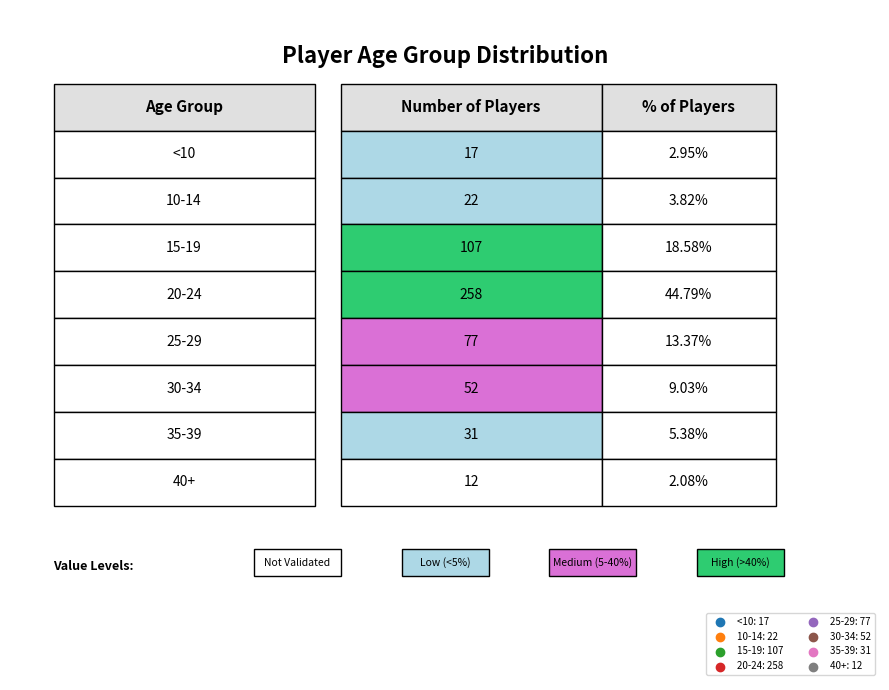

How many data points are less than 52?

4